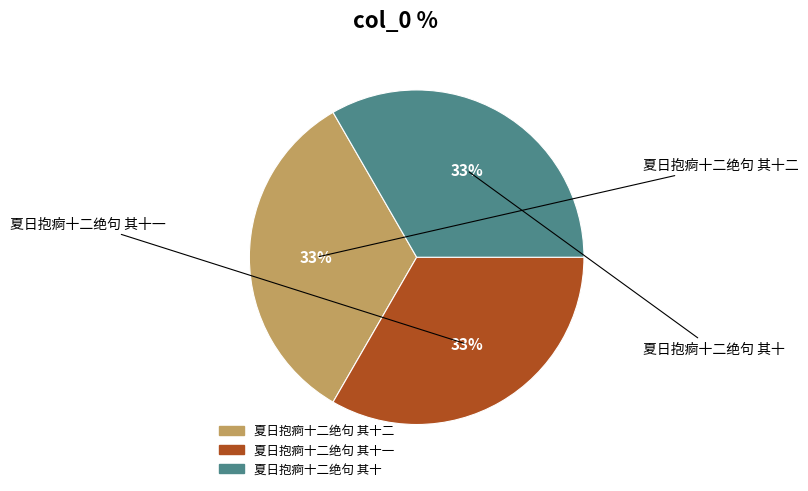

Does any single category account for the majority?

No